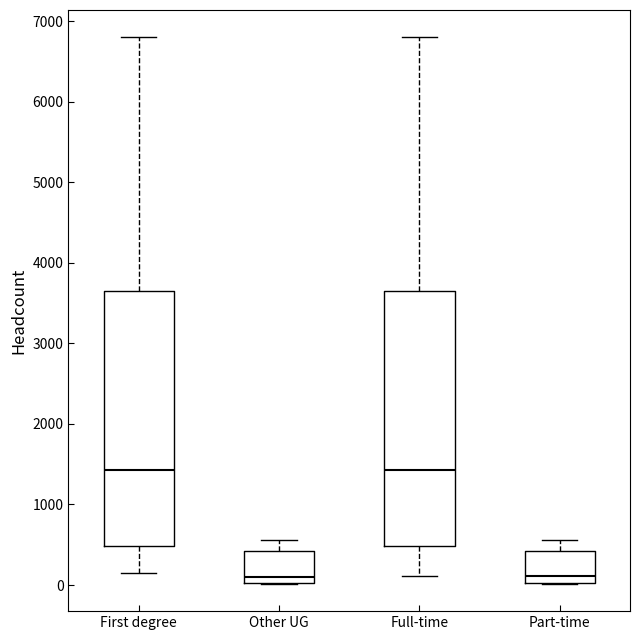

Where does the median line of the box for Part-time sit on the y-axis? The values are not printed on the chart, so give them approximately, as read against the axis.

100